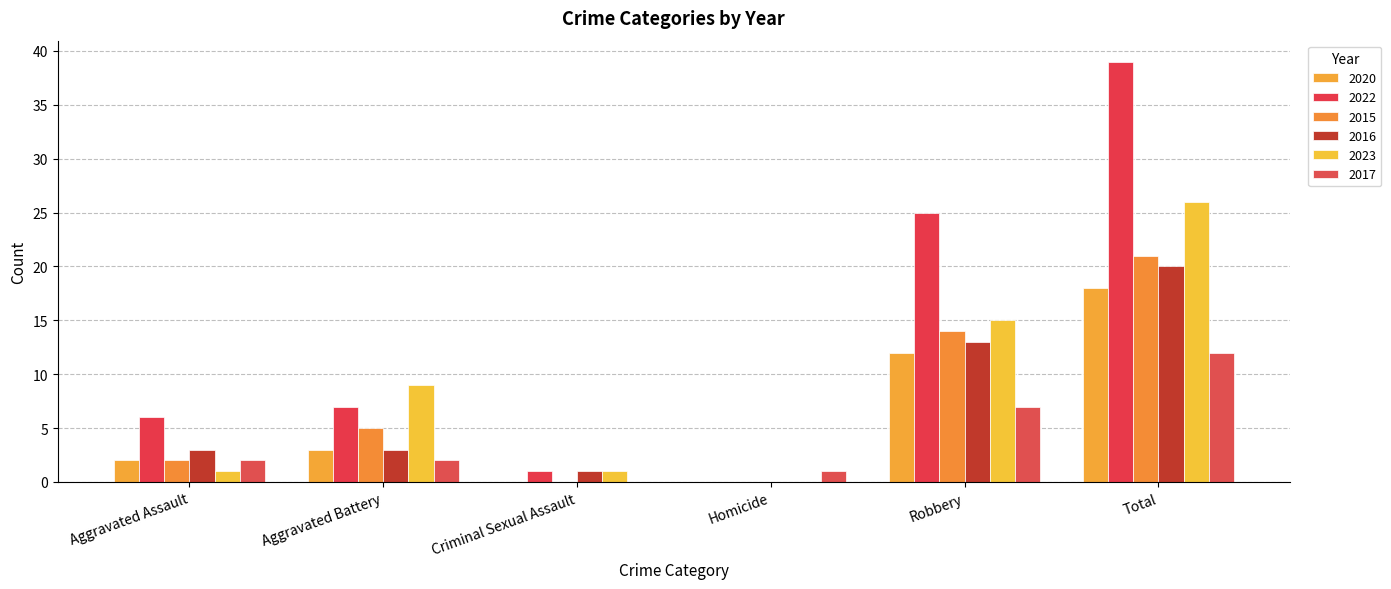

What is the value of the 2022 bar at the 5th from the left?

25